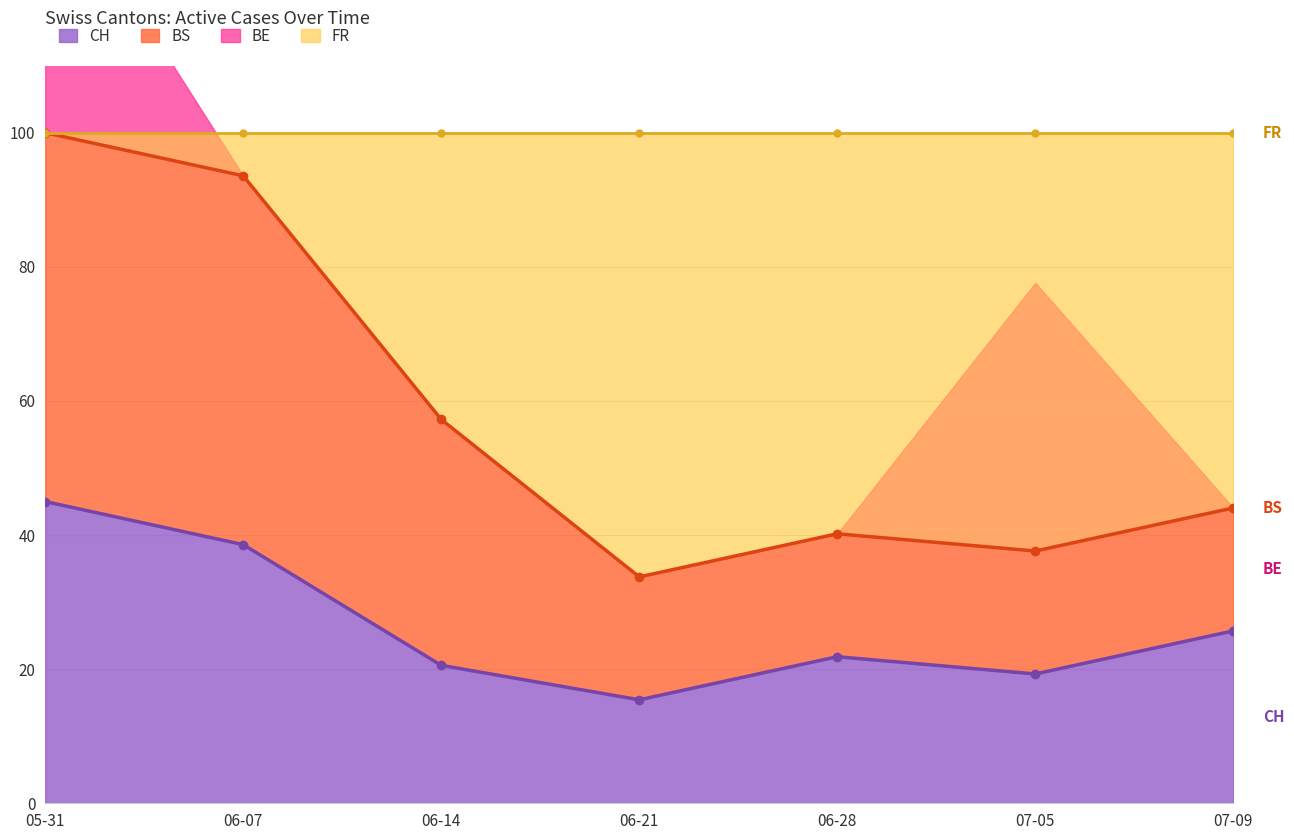

True or false: BS and CH cross at least once.

False